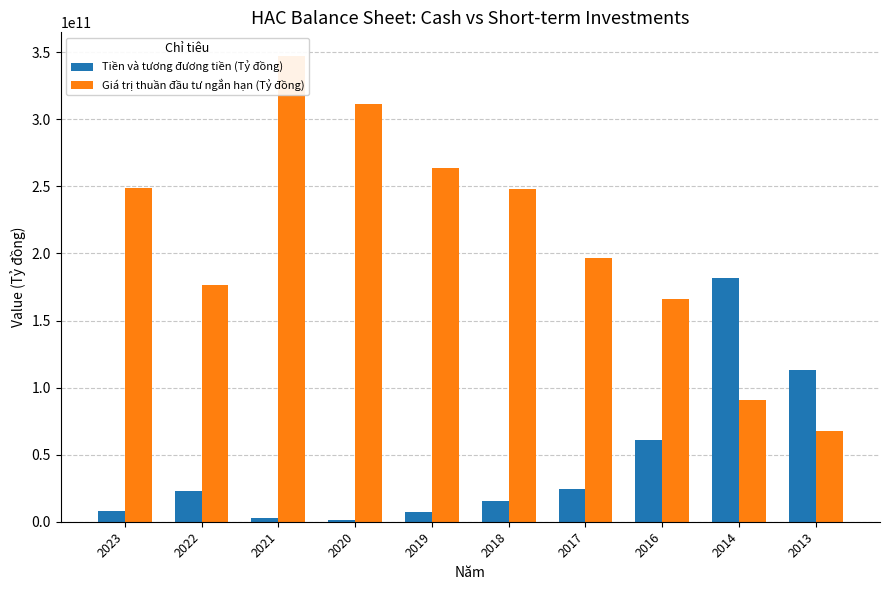

Where is Giá trị thuần đầu tư ngắn hạn (Tỷ đồng) nearest to the value 207509398164?

2017